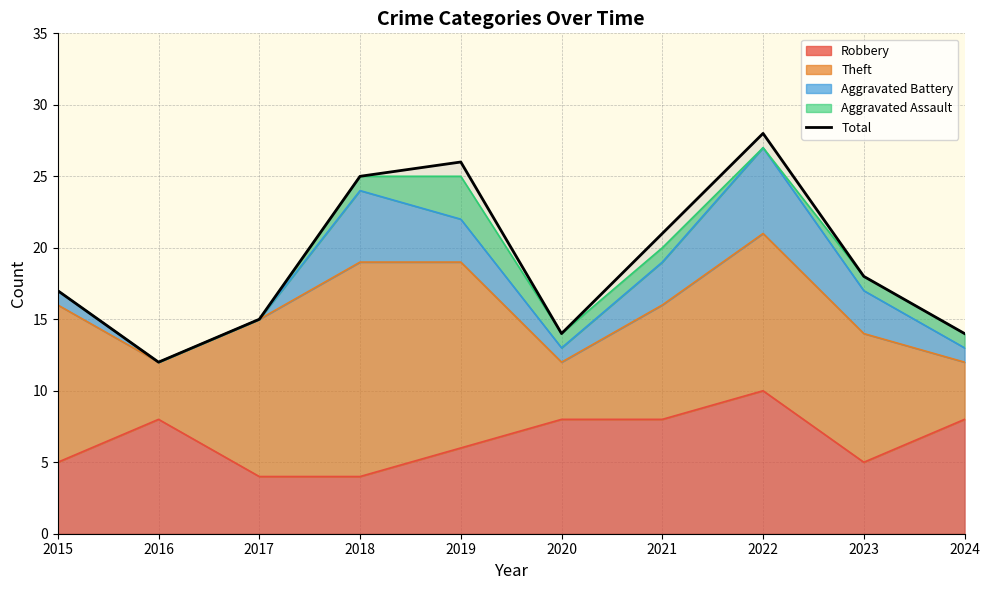

List the labels in order of value, smallest first.

2016, 2020, 2024, 2017, 2015, 2023, 2021, 2018, 2019, 2022